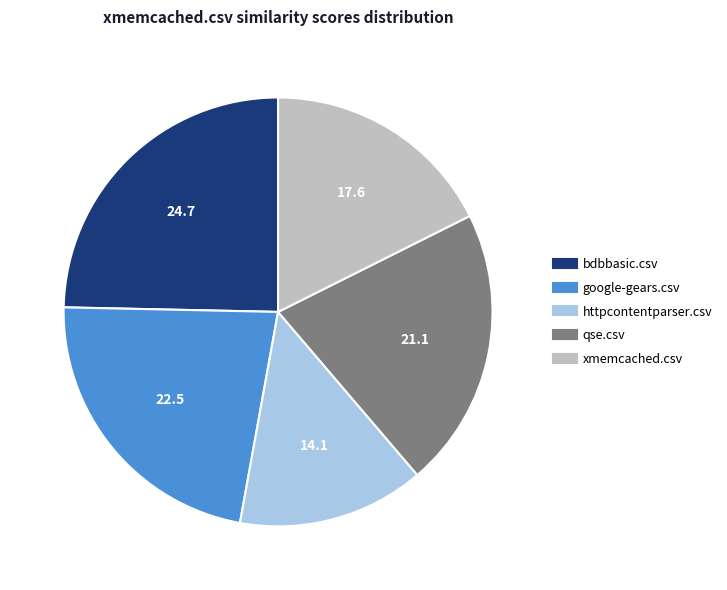

Which slice is the largest?

bdbbasic.csv